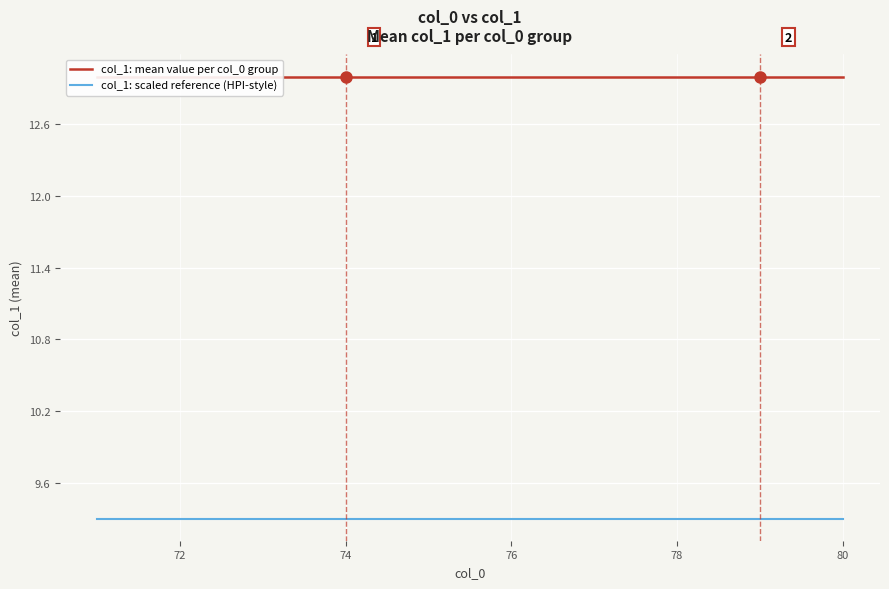

What is the sum of all col_1: scaled reference (HPI-style) values?

93.0